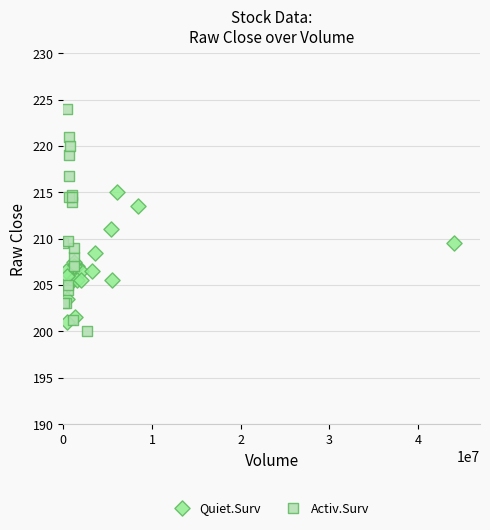

Which series reaches the maximum Y coordinate?

Activ.Surv